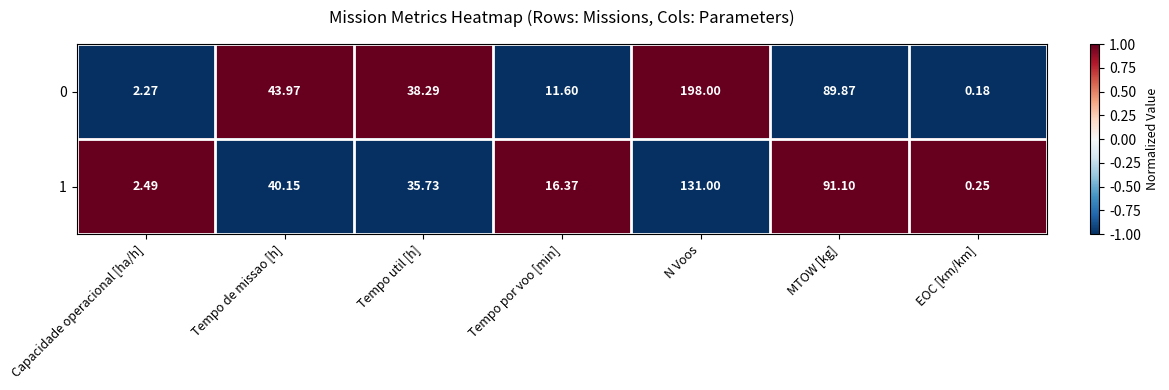

Which series has the largest total across all categories?

0